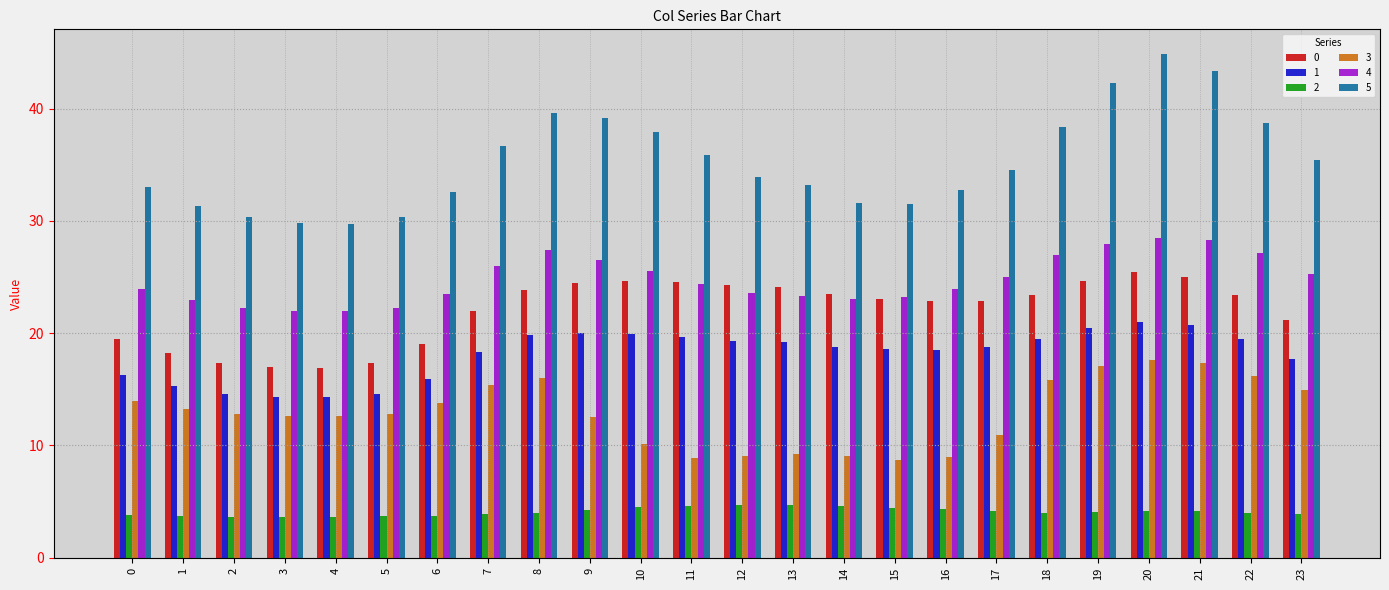

At which label is 0 closest to 21?

23